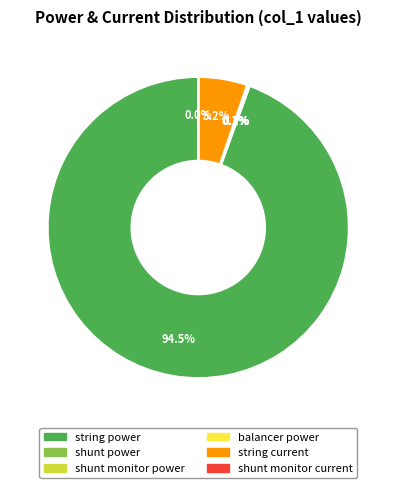

What is the largest slice in the pie chart?

string power